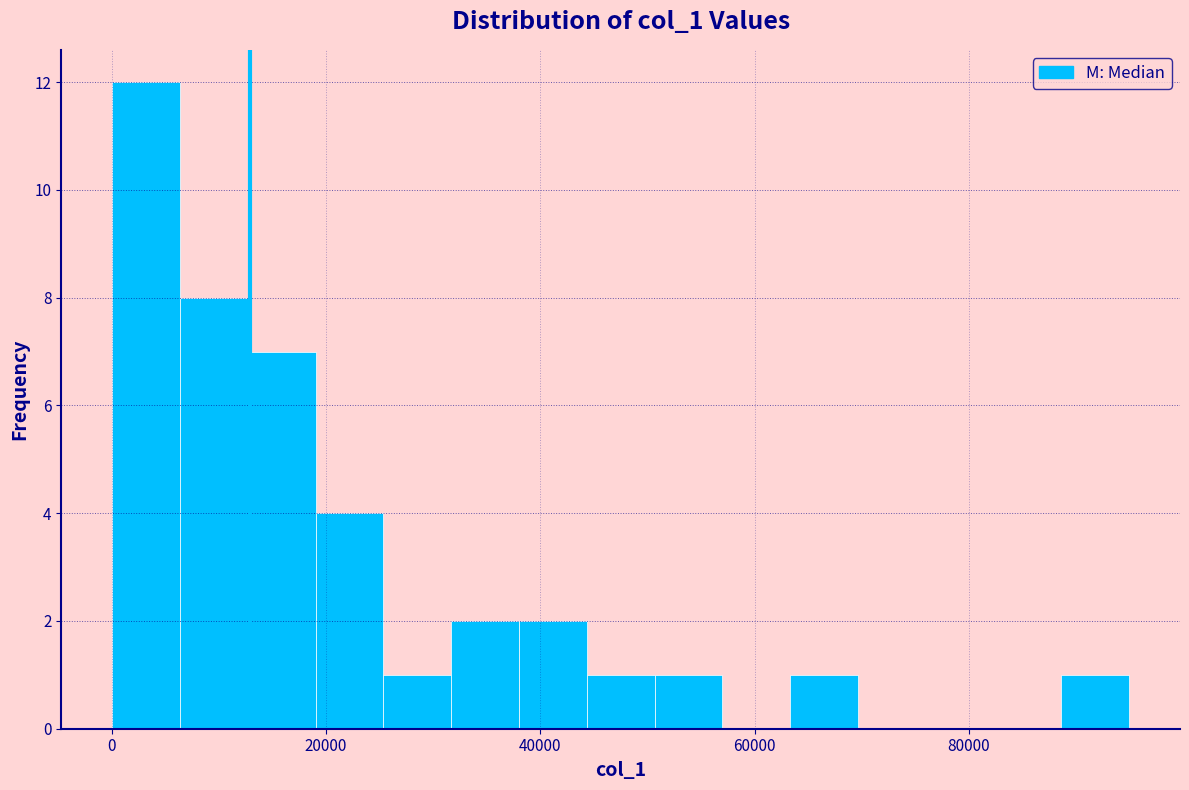

Around what value on the x-axis is the tallest bar? Give the approximate position of its centre, as read against the axis.

4000